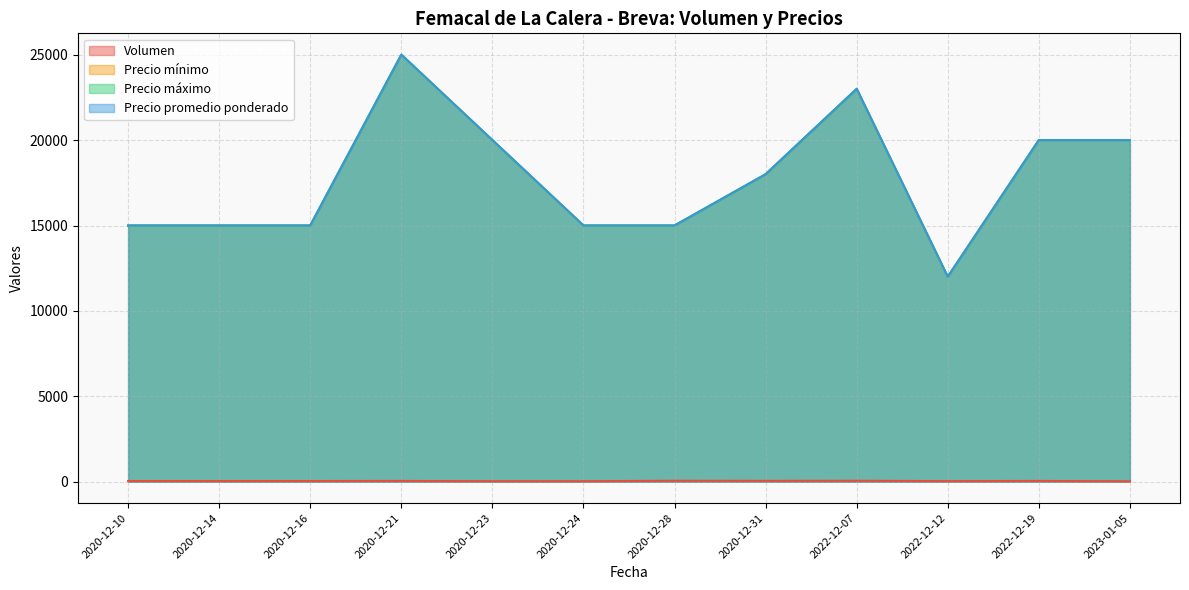

How many Precio mínimo values are between 15000 and 20000?

9